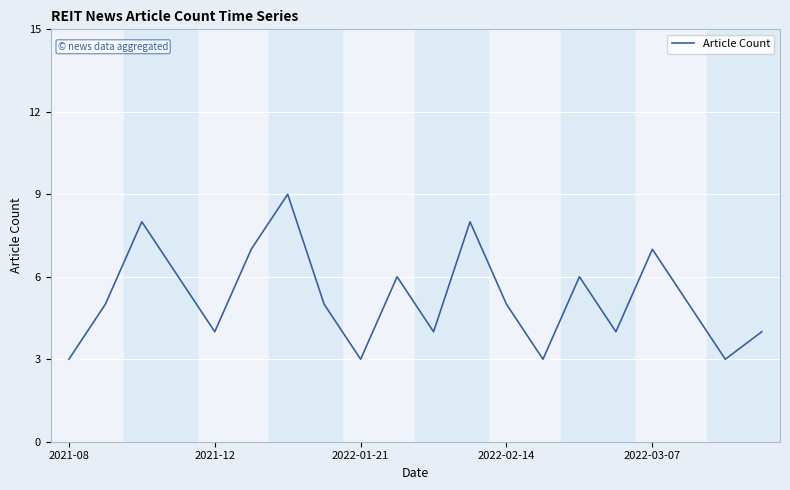

What is the greatest value displayed?

9